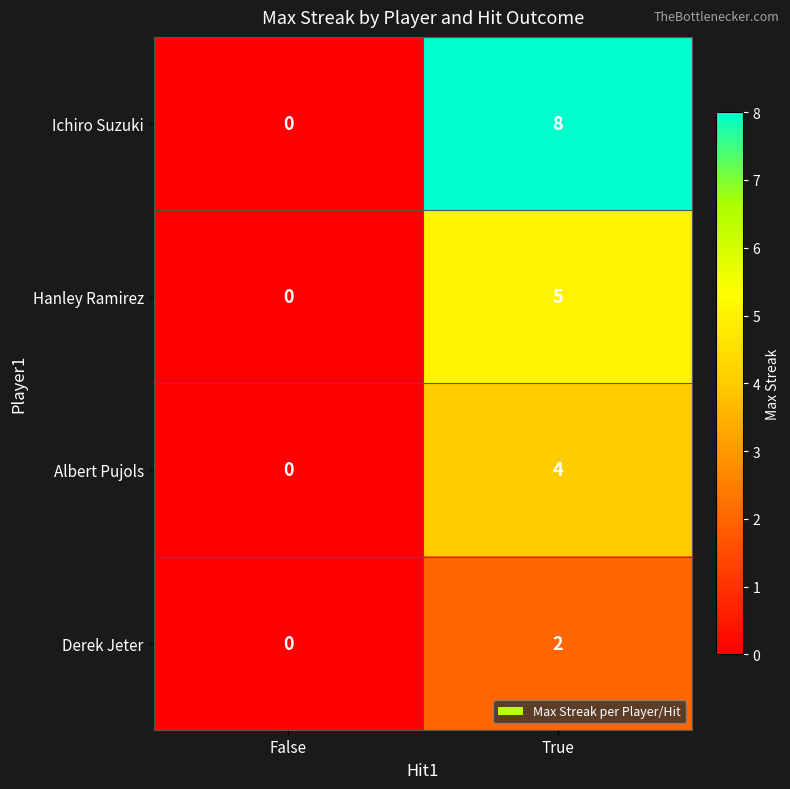

Which series changed the most between False and True?

Ichiro Suzuki